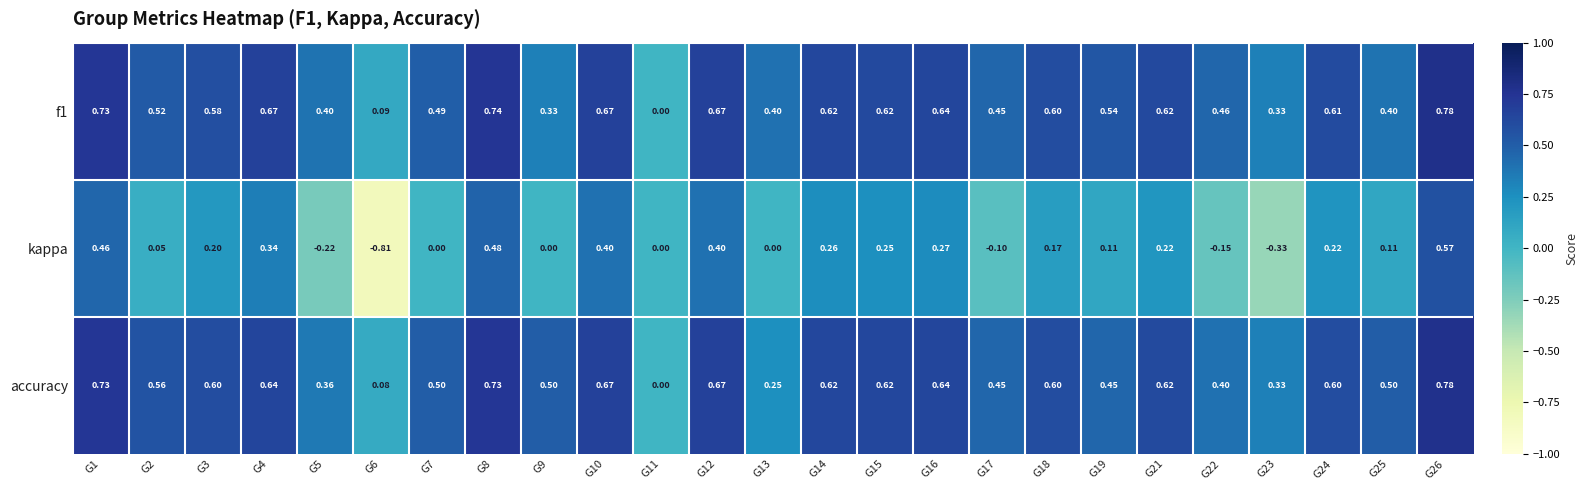

Count the number of categories in the chart.

25